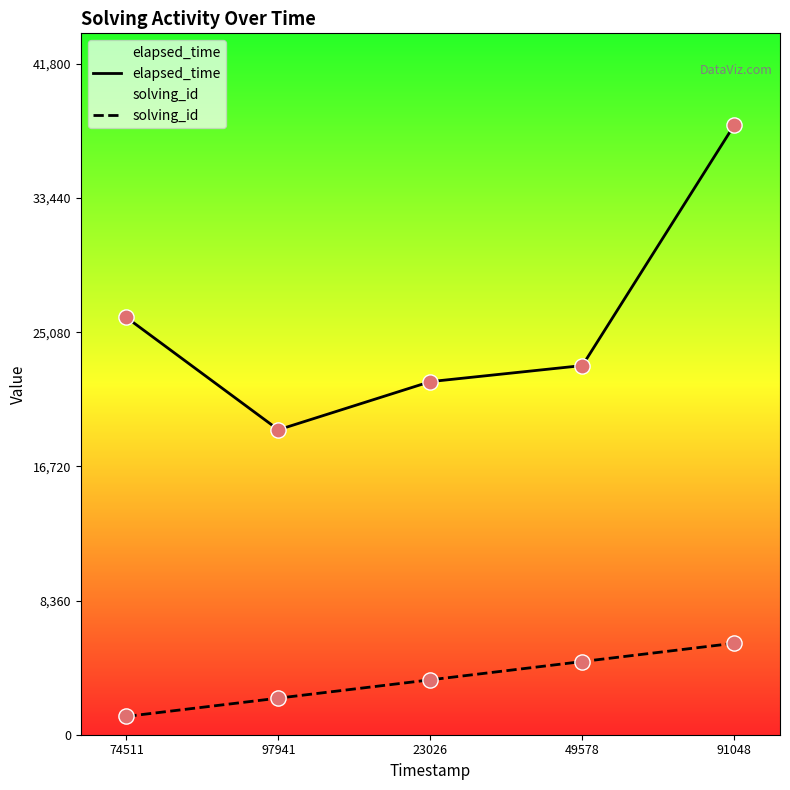

At how many categories does at least one series exceed 20151?

4